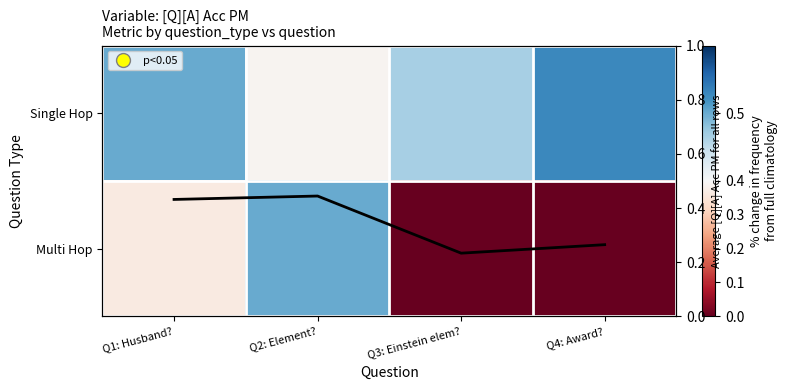

The Single Hop series shows 0.3 at Q2: Element?. True or false?

False